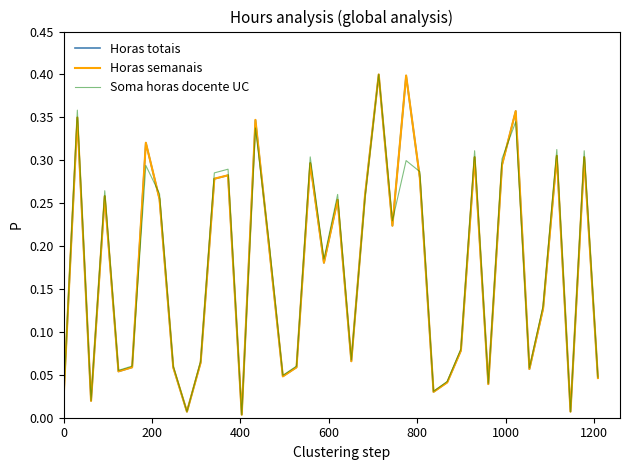

True or false: Soma horas docente UC has more than 0 interior local peaks.

True